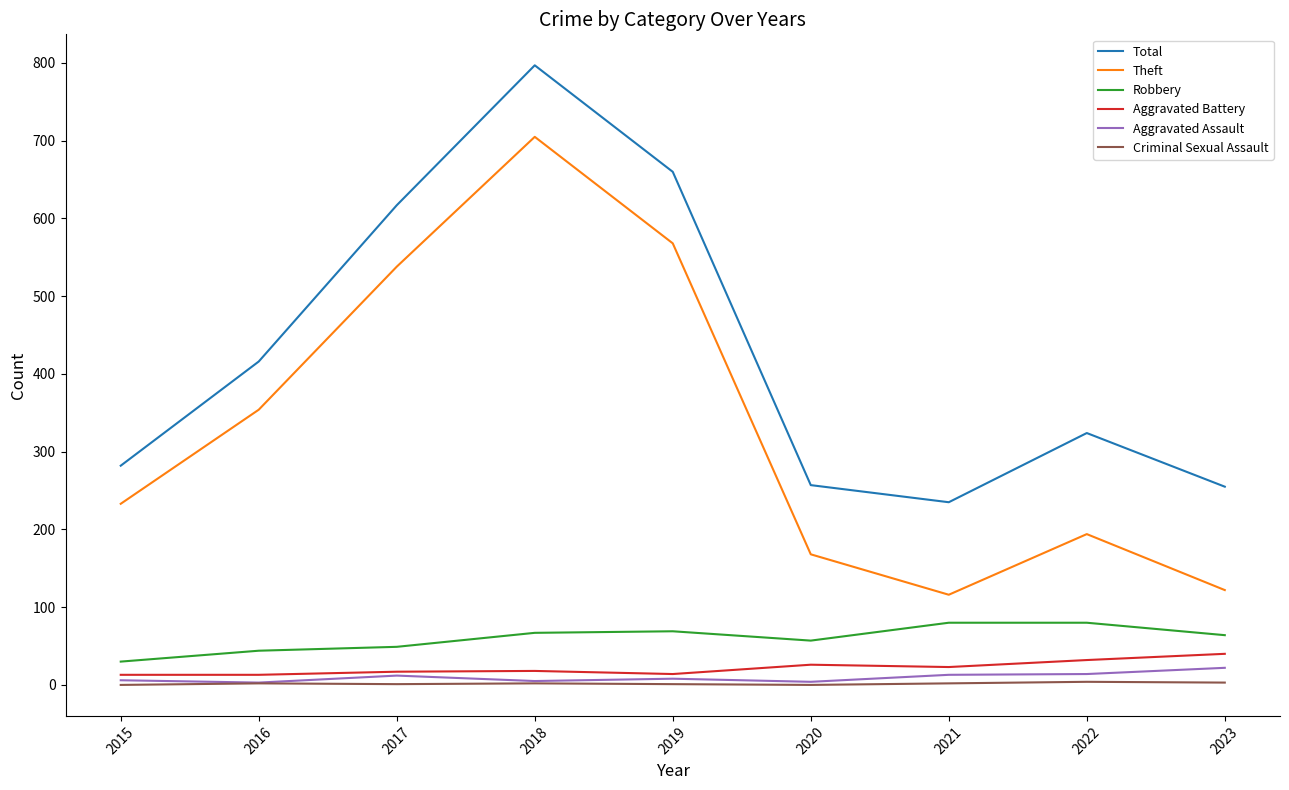

What is the difference between the Criminal Sexual Assault values at 2021 and 2015?

2